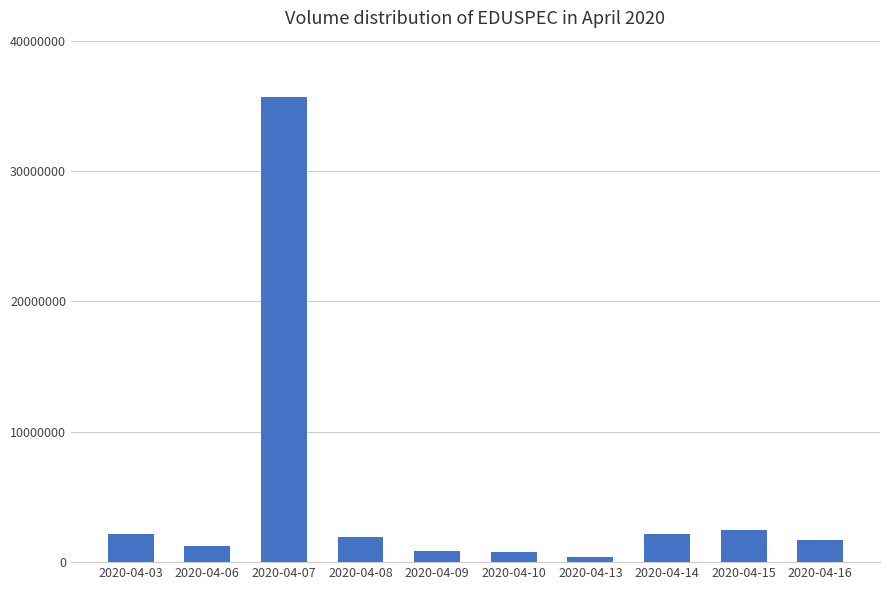

What is the difference between the maximum and minimum values?

35281700